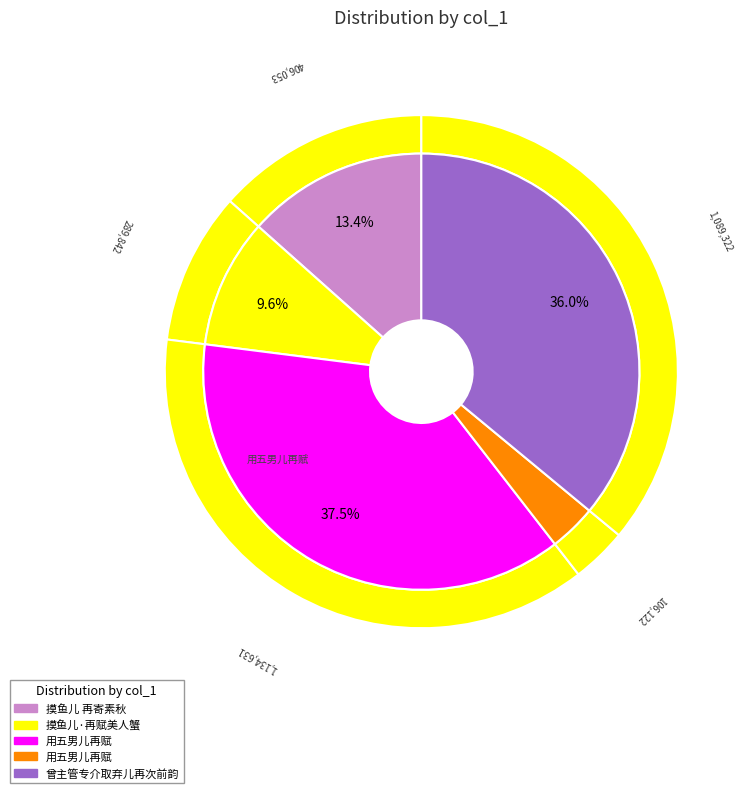

True or false: 曾主管专介取弃儿再次前韵 accounts for 36% of the total.

True